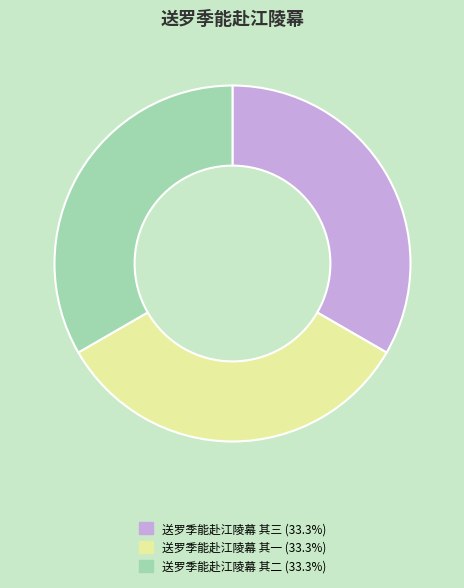

Do 送罗季能赴江陵幕 其三 and 送罗季能赴江陵幕 其一 together represent more than half of the pie?

Yes